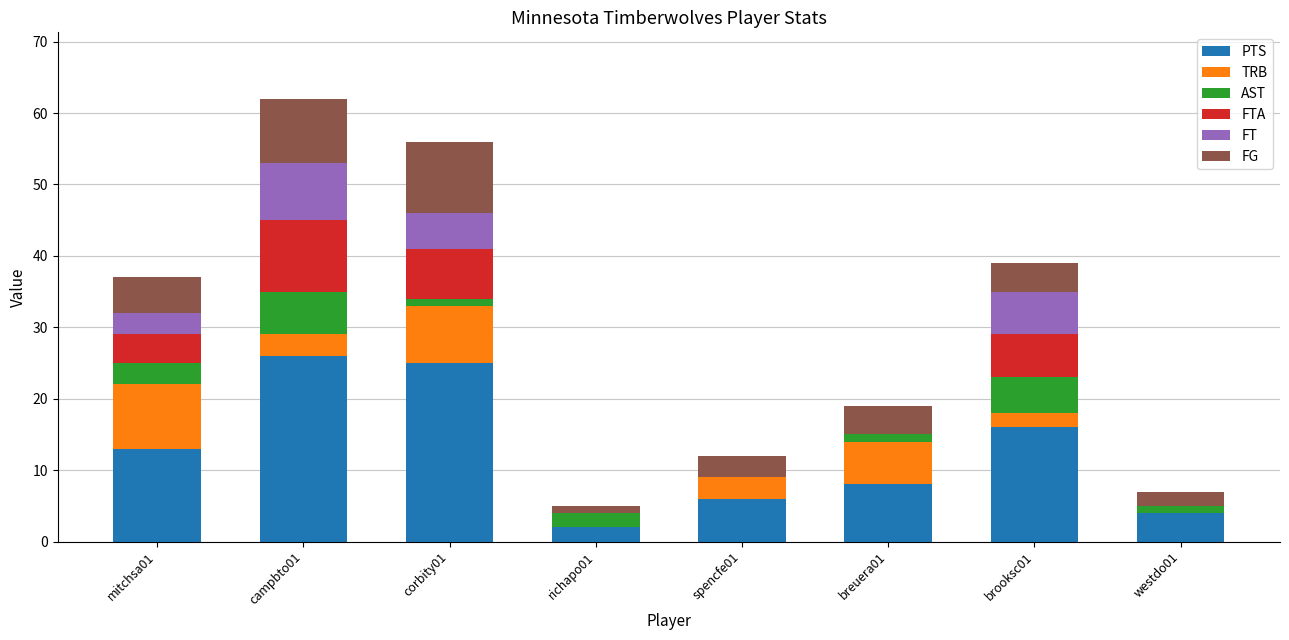

What is the sum of all PTS values?

100